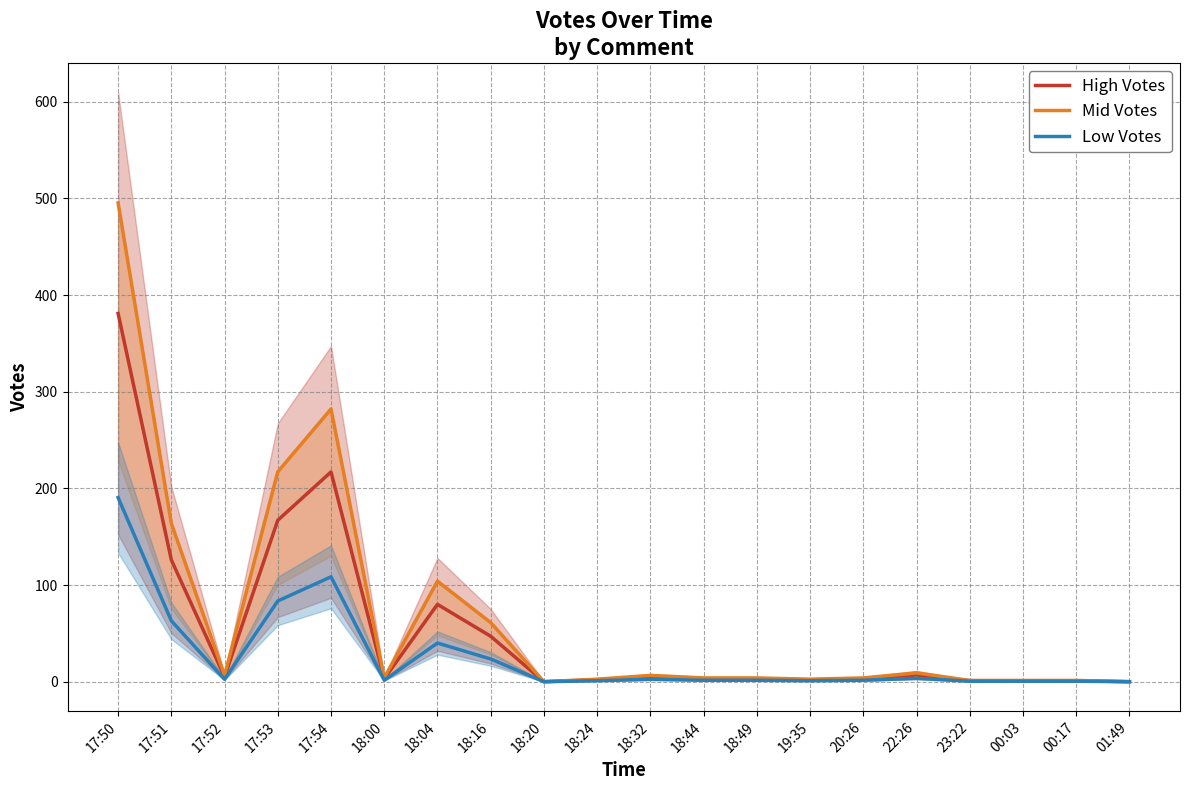

What is the difference between the maximum and minimum values in the Mid Votes series?

495.3